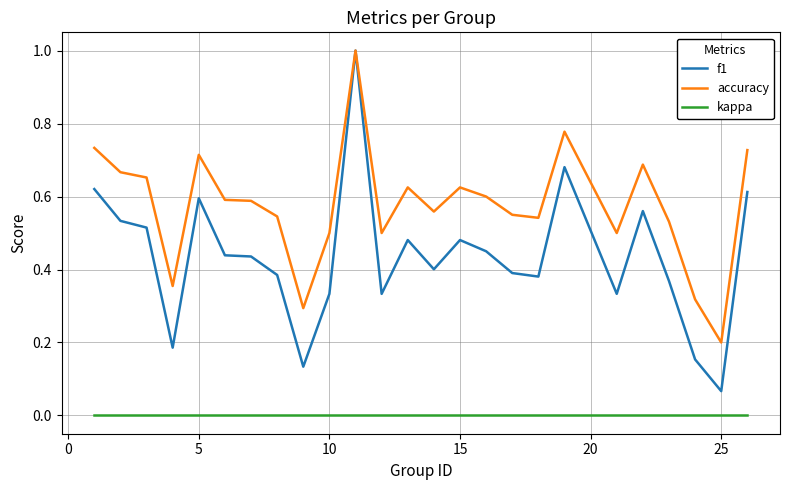

Which series has the largest range (max minus min)?

f1